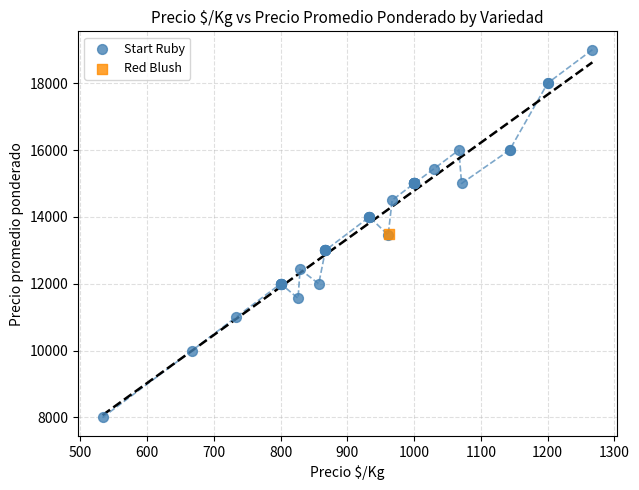

What are all the series names shown in the legend?

Start Ruby, Red Blush